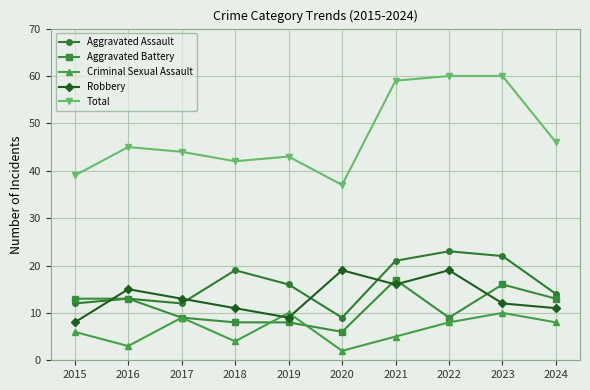

At which label is Robbery closest to 13?

2017